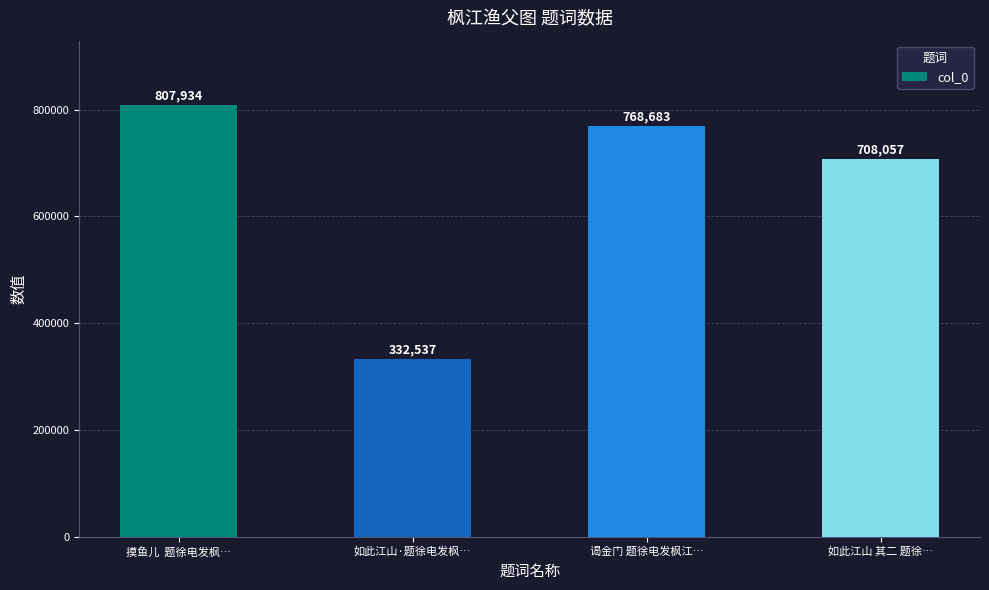

Which label corresponds to the smallest value in the chart?

如此江山·题徐电发枫…